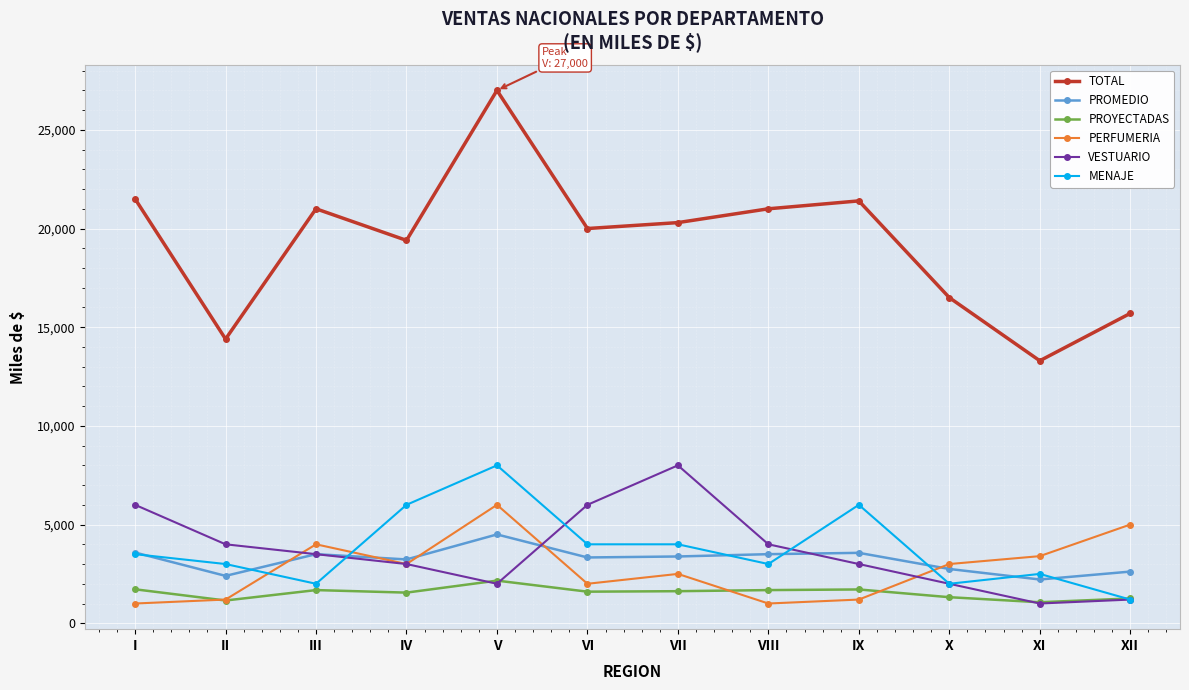

What is the average value of the VESTUARIO series?

3642